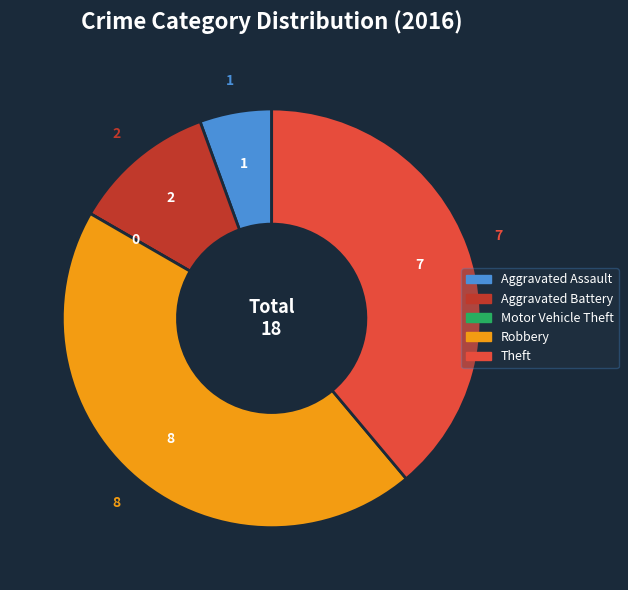

Is there a majority slice in this chart?

No